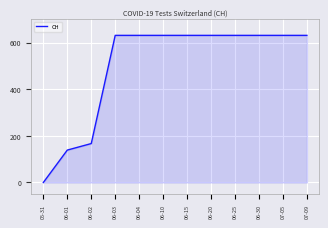

The value at 06-02 is 167. True or false?

True